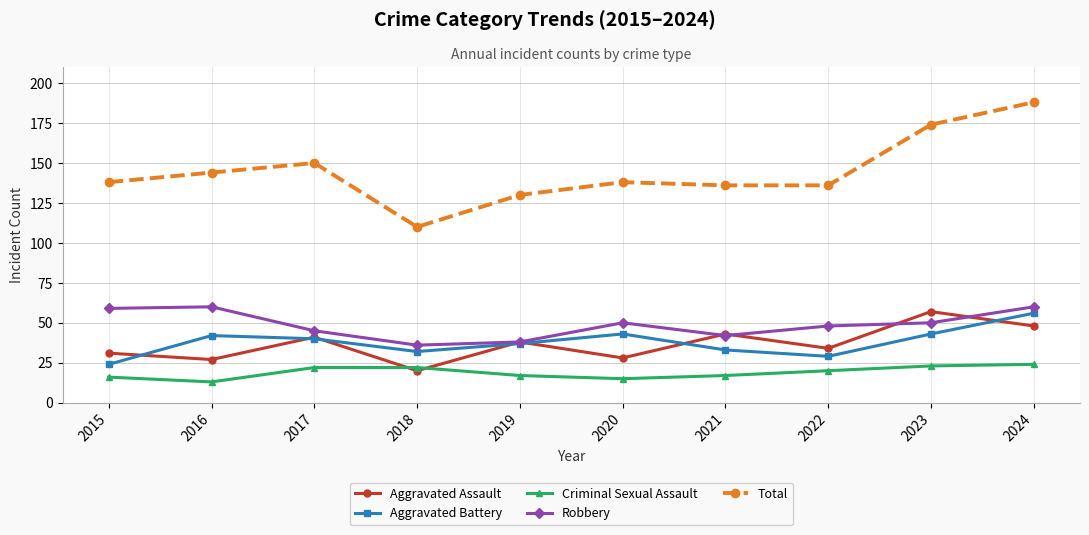

True or false: Aggravated Battery has more than 0 points higher than both neighbors.

True